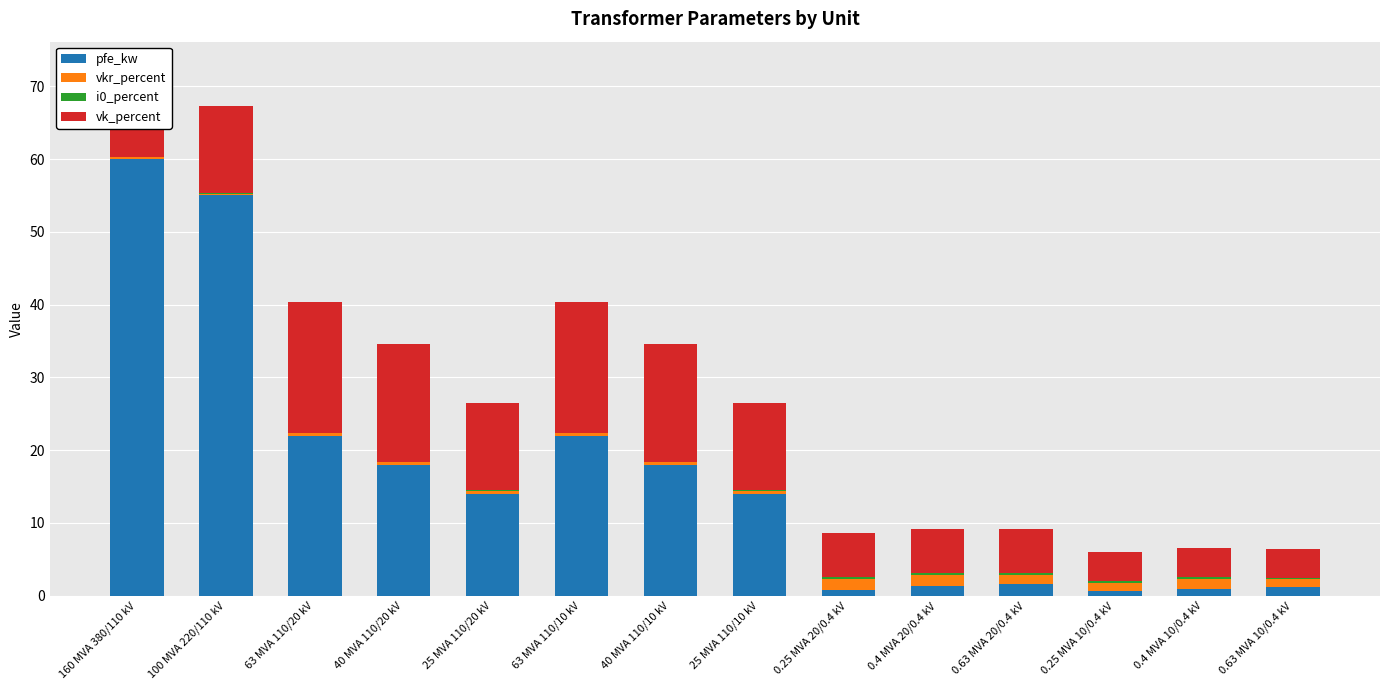

What is the sum of all pfe_kw values?

229.5